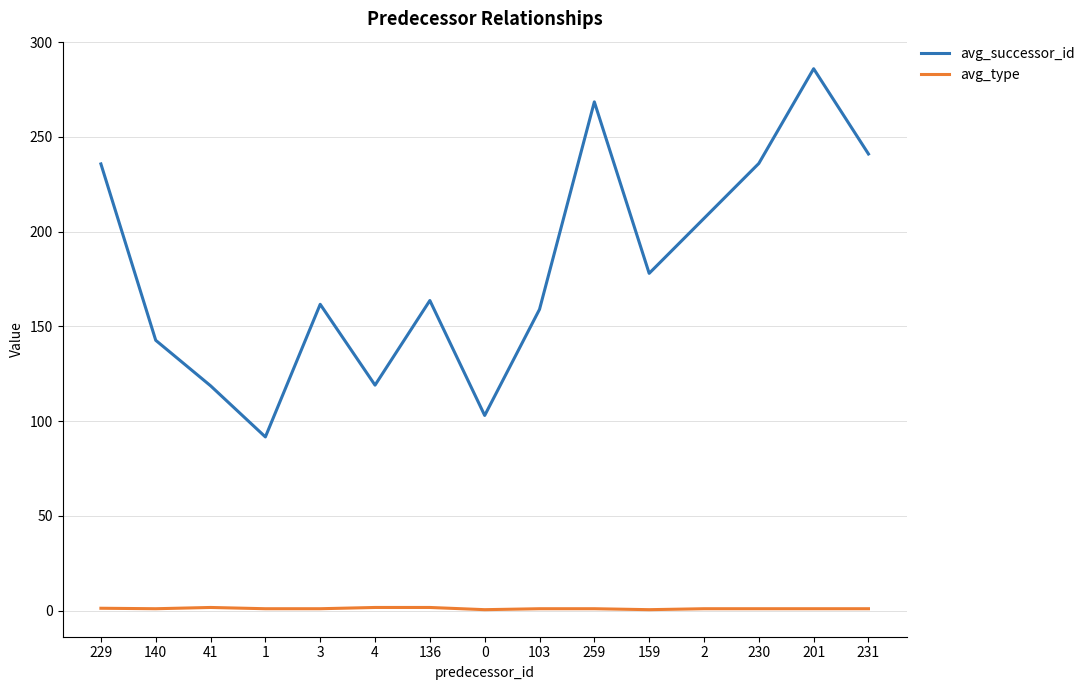

At which category is the sum across all series the highest?

201